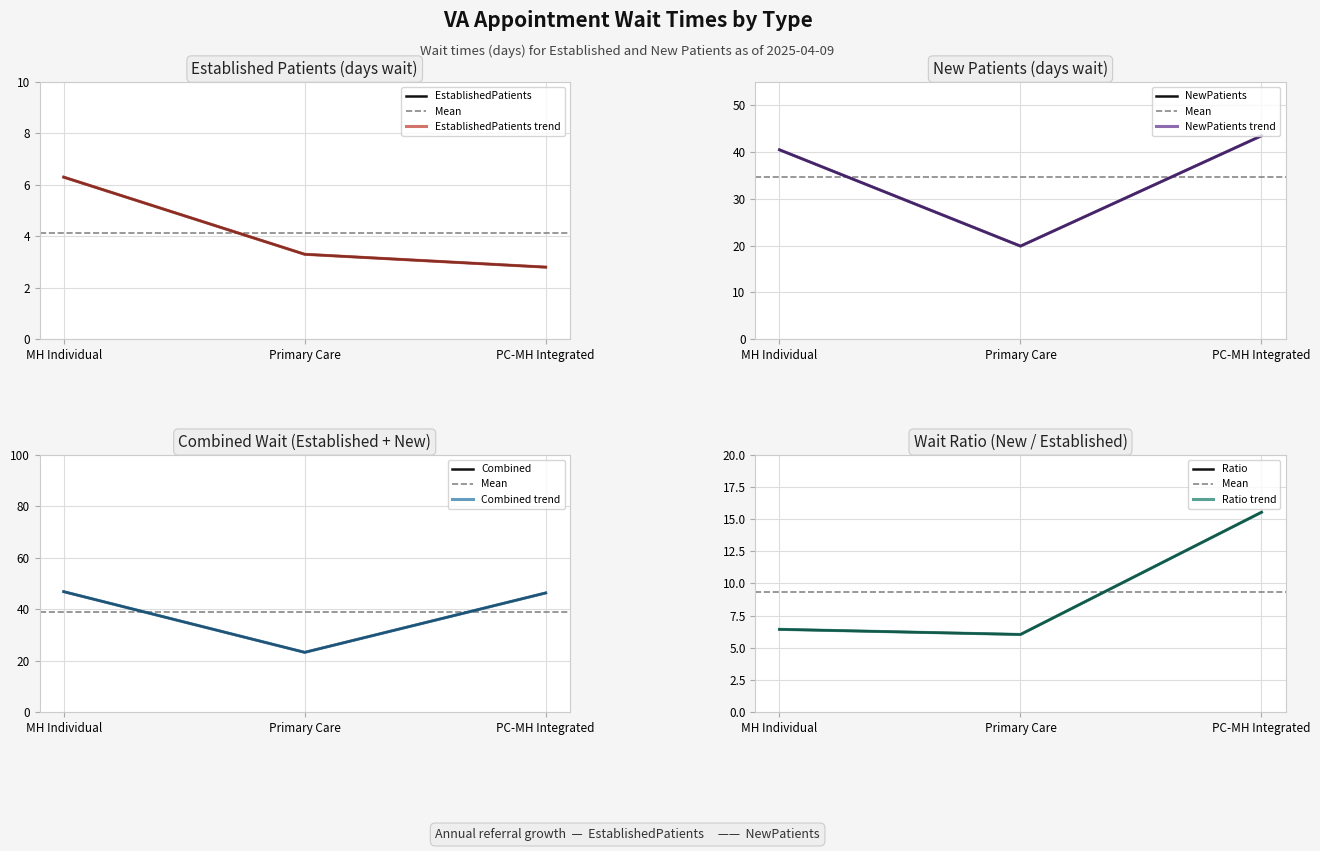

Rank the series at Primary Care from lowest to highest value.

EstablishedPatients, NewPatients